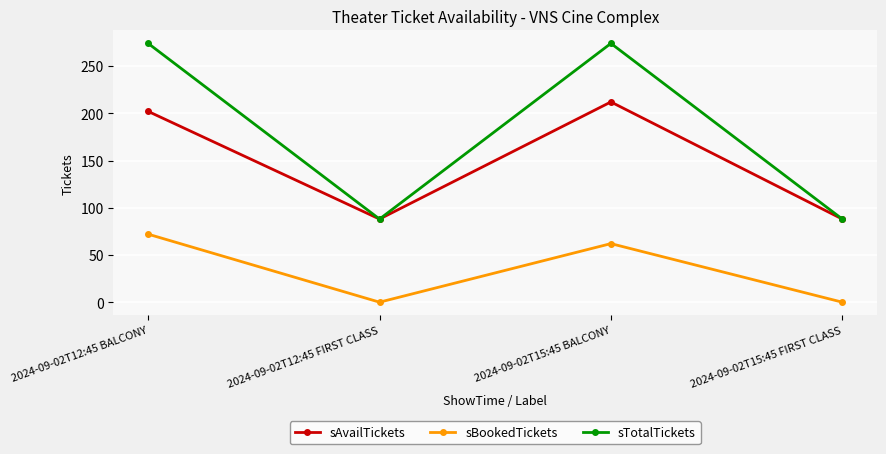

What is the spread (max minus min) of values at 2024-09-02T15:45 BALCONY?

212